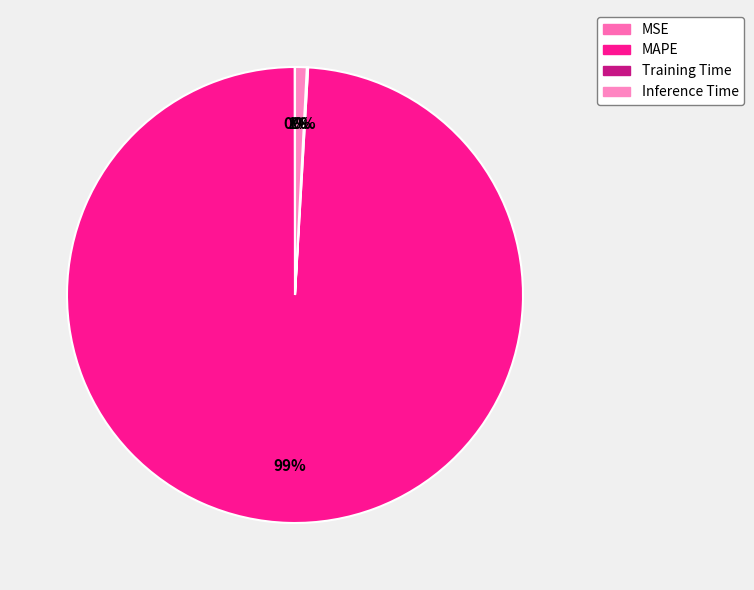

Which category accounts for the majority?

MAPE